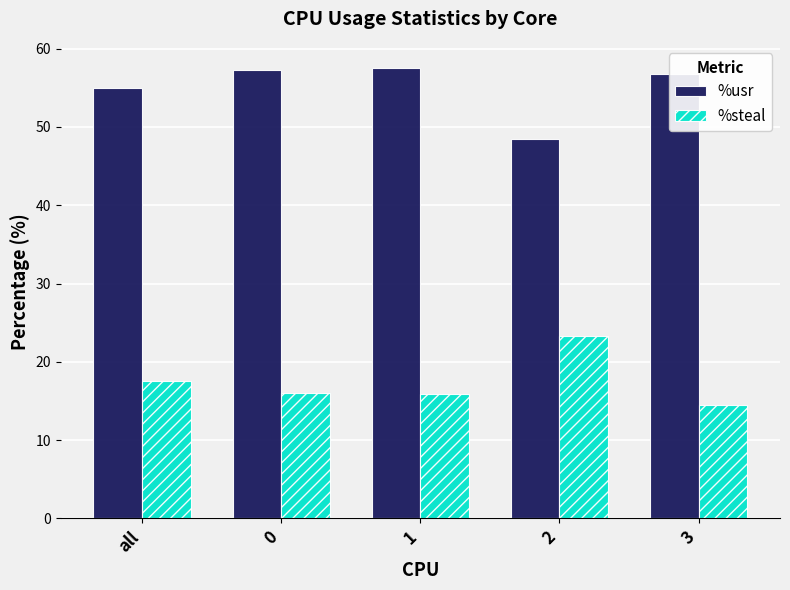

What are all the series names shown in the legend?

%usr, %steal